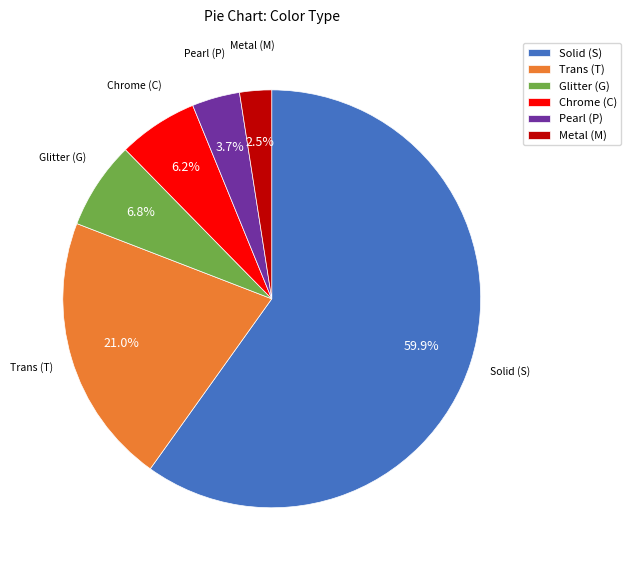

Combined, do Pearl (P) and Trans (T) account for over 50%?

No